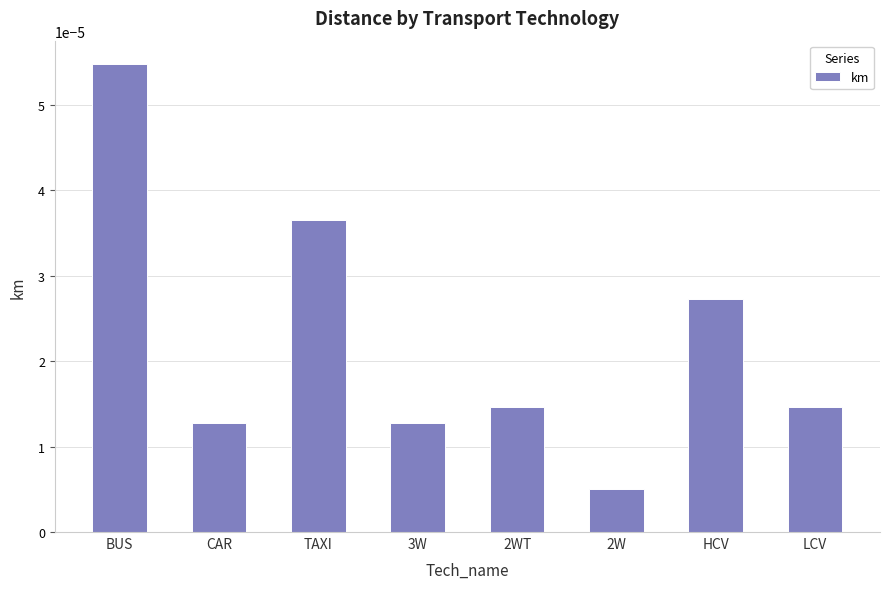

How many bars are there in total?

8